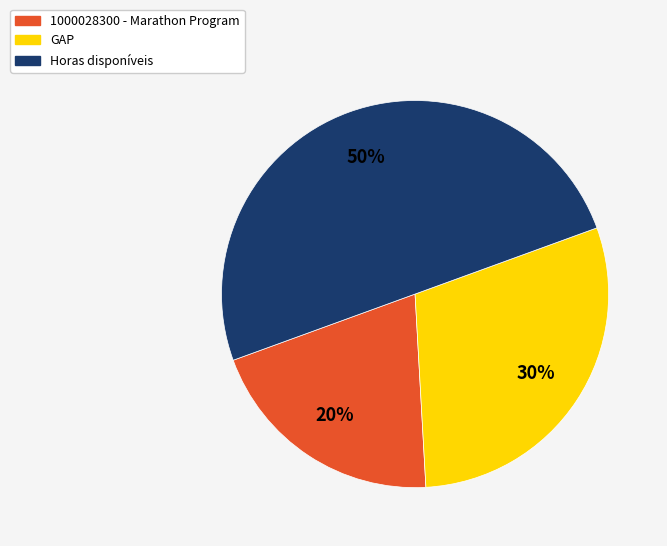

Which has a higher value, Horas disponíveis or GAP?

Horas disponíveis